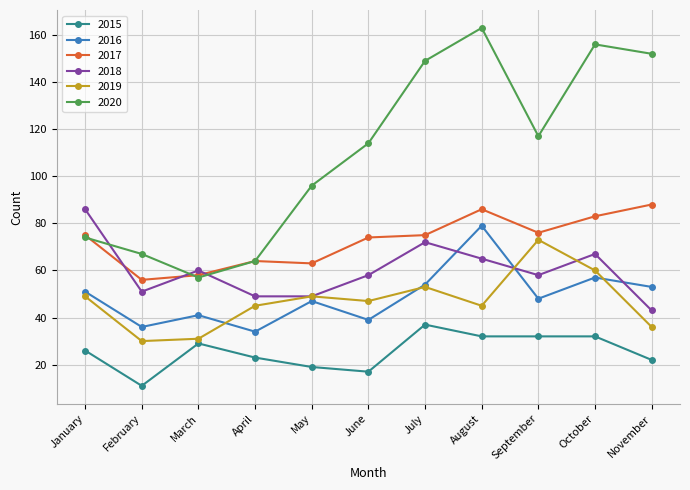

At which category does the chart reach its minimum across all series?

February